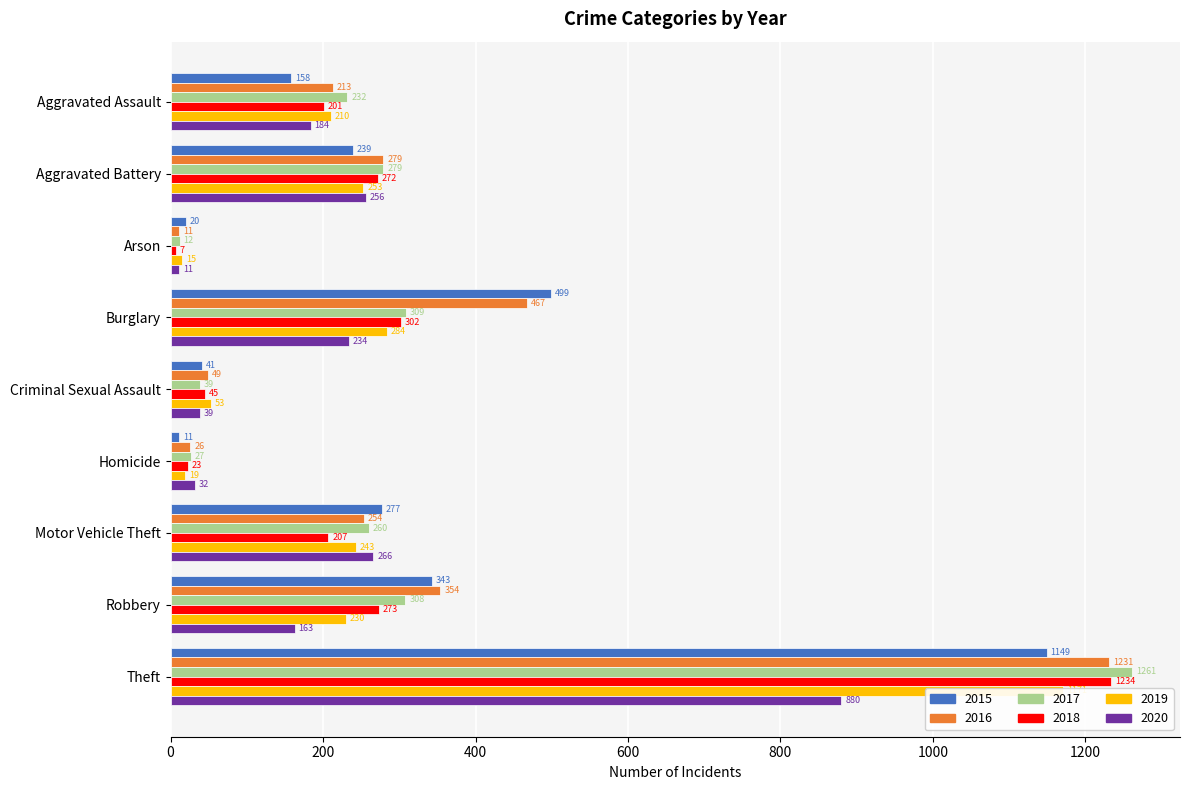

What is the total value across all series at Arson?

76